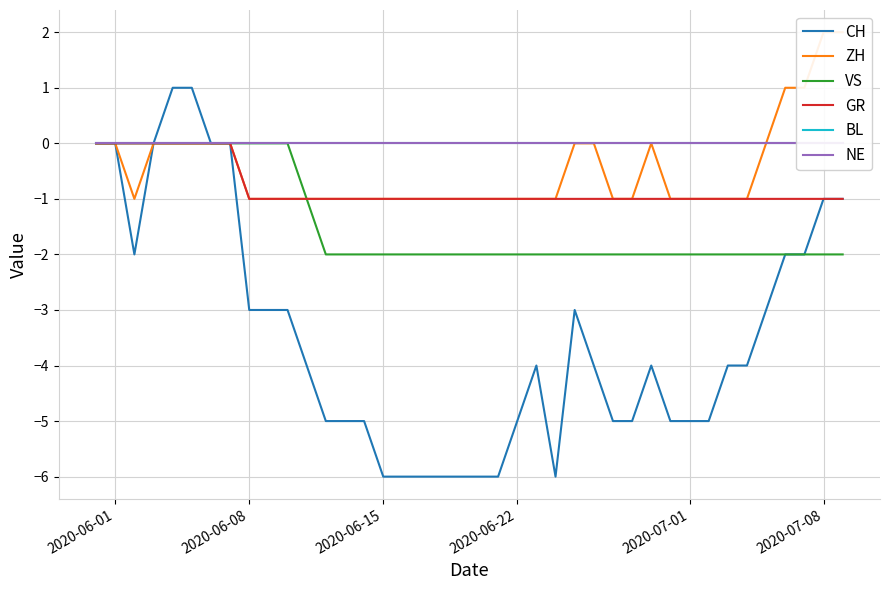

True or false: VS has more than 1 interior local peaks.

False